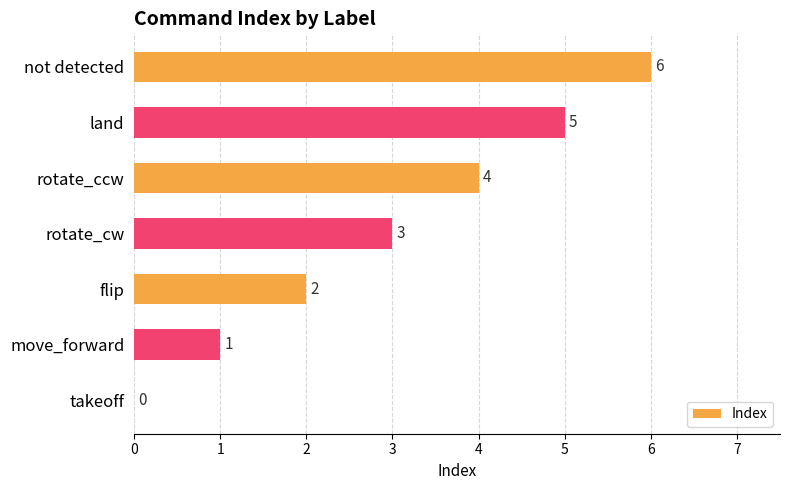

The value at not detected is 2. True or false?

False